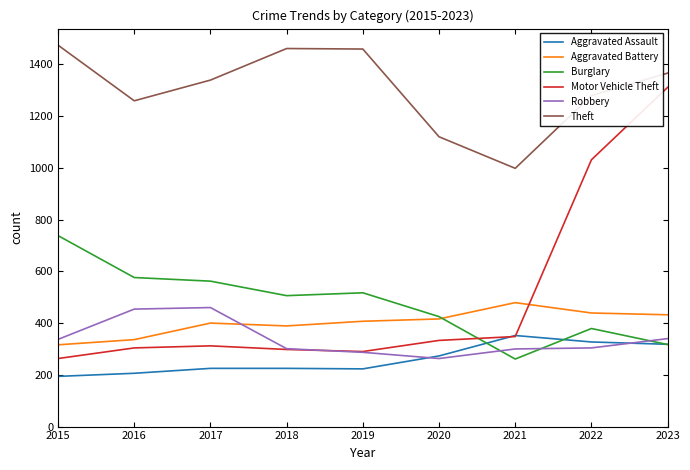

What is the lowest value of the Burglary series?

261